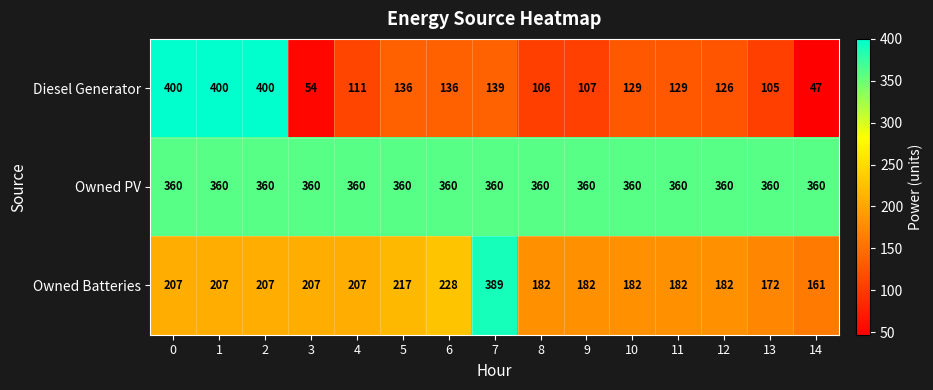

What is the average value of the Owned Batteries series?

207